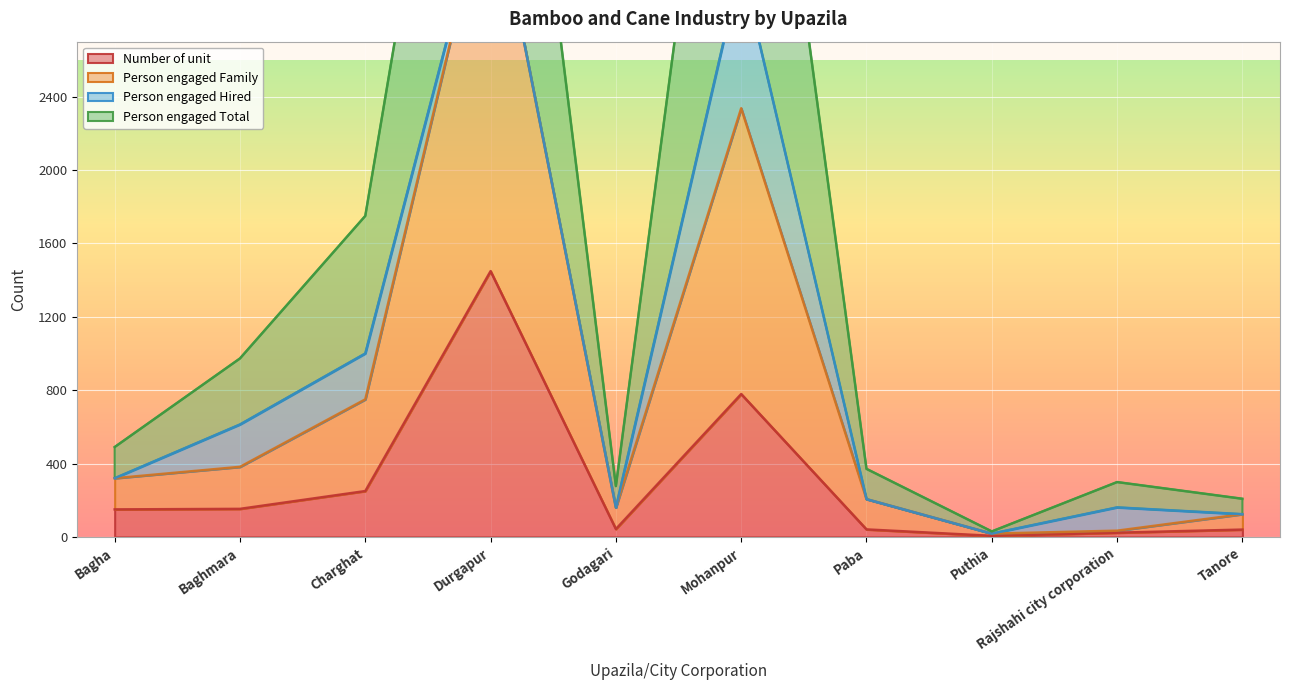

The value of Person engaged Total at Charghat is 2703. True or false?

False